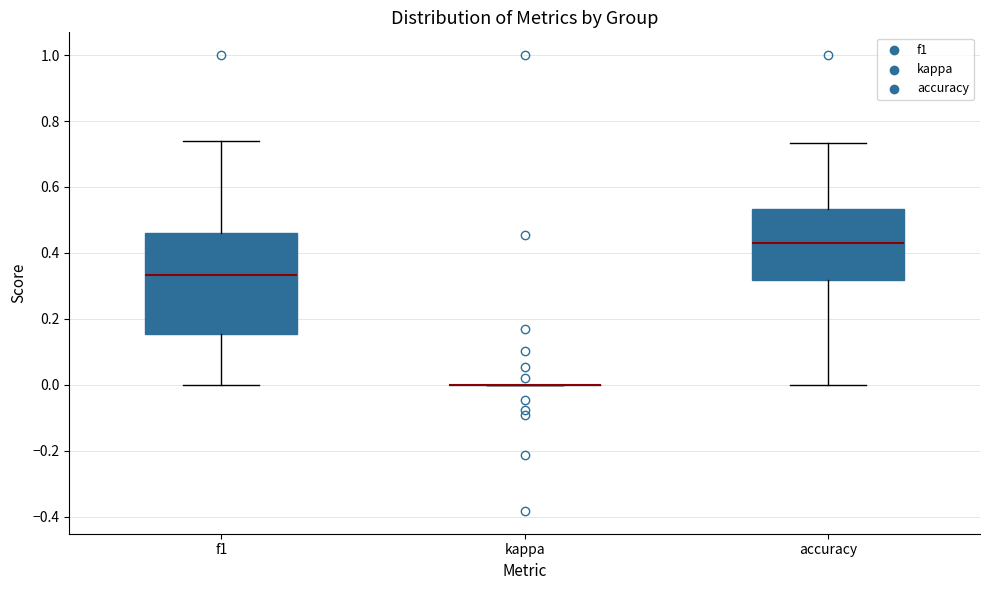

Comparing the boxes themselves (not the whiskers), which one is the tallest?

f1